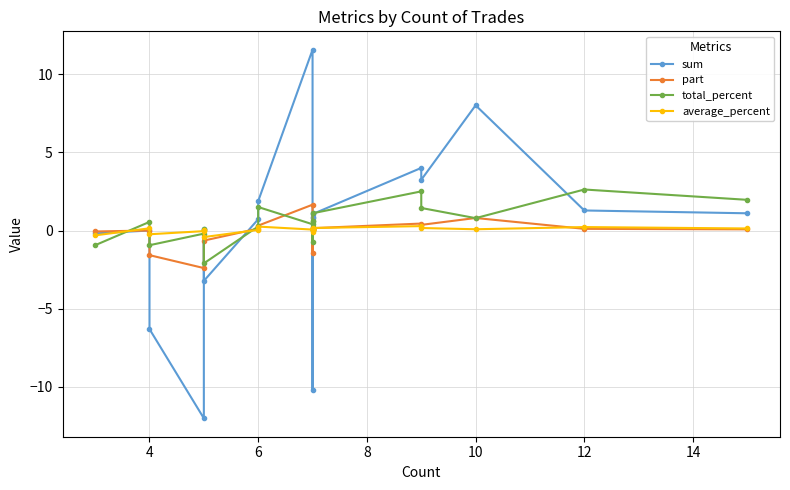

Where is the first local maximum for total_percent?

12